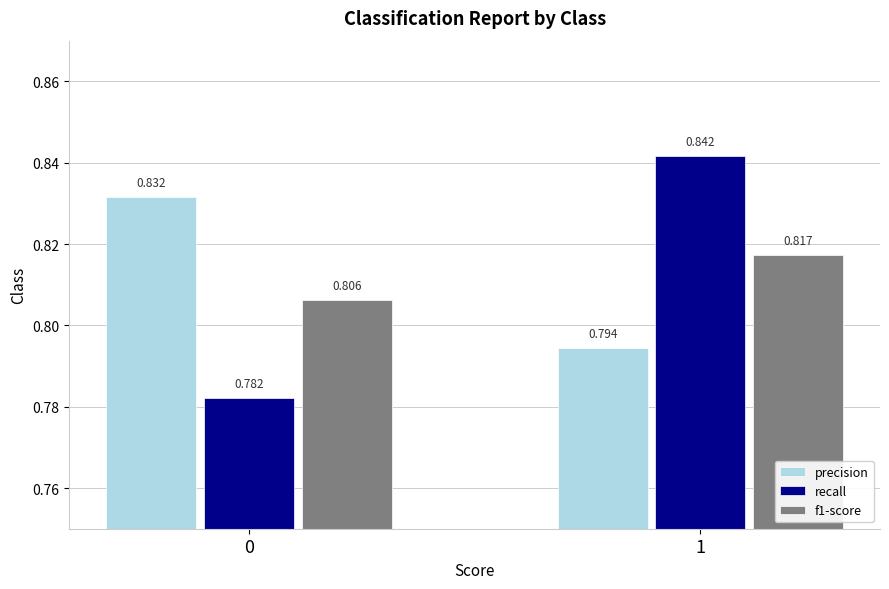

How many bars are there in total?

6